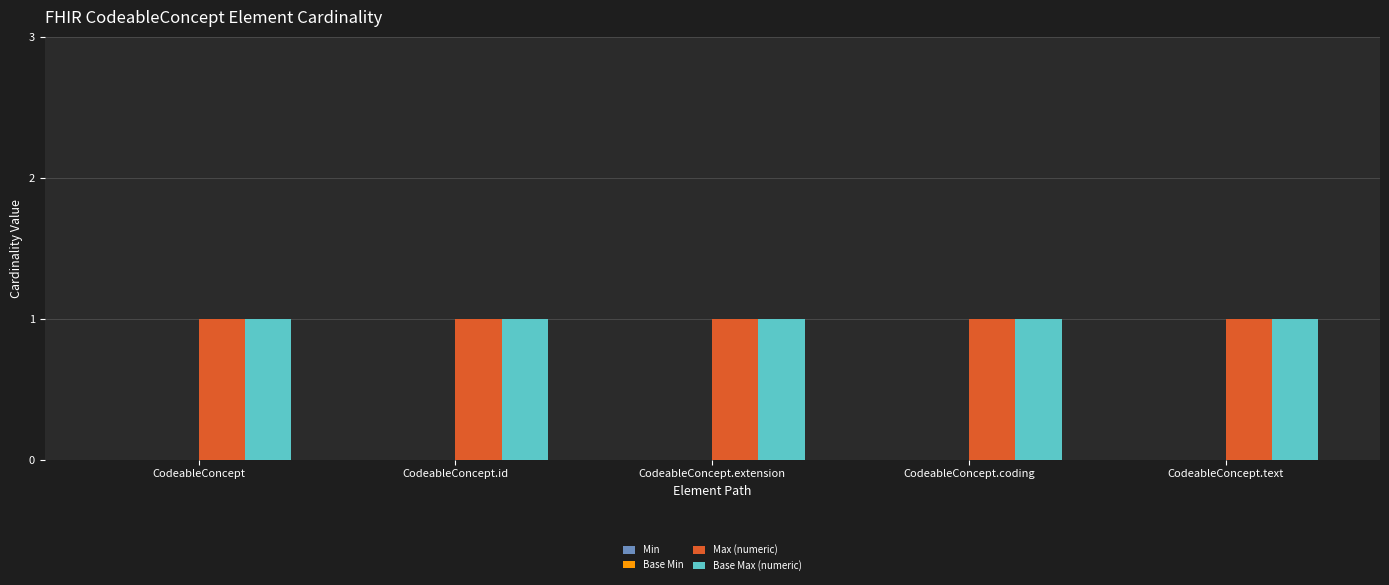

How many bars are there in each group?

4